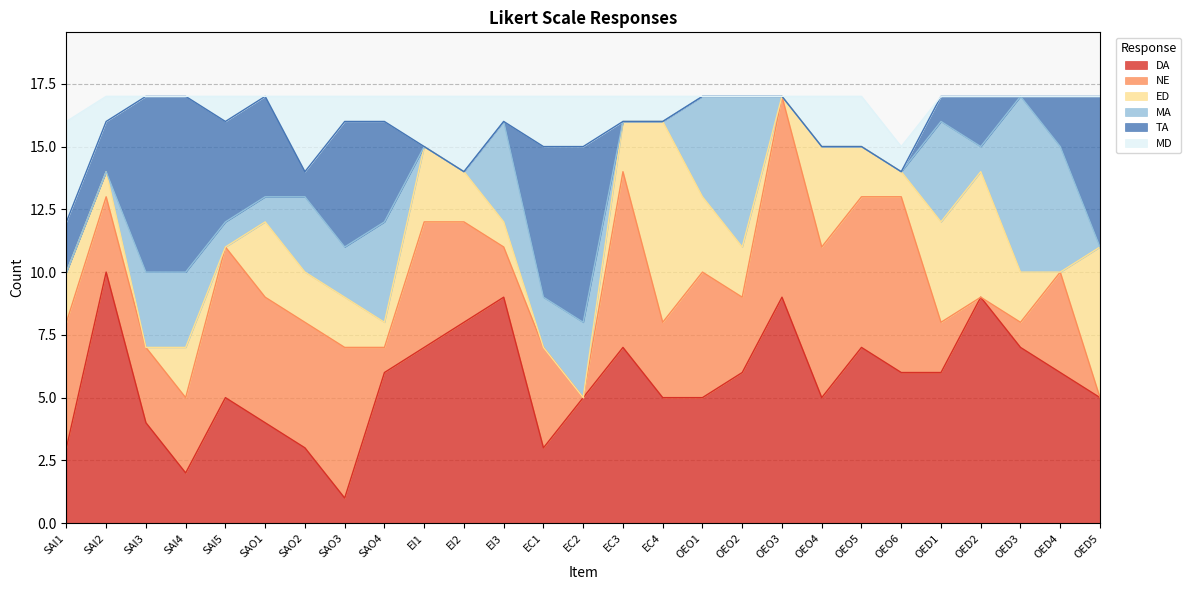

At how many categories does at least one series exceed 7?

6